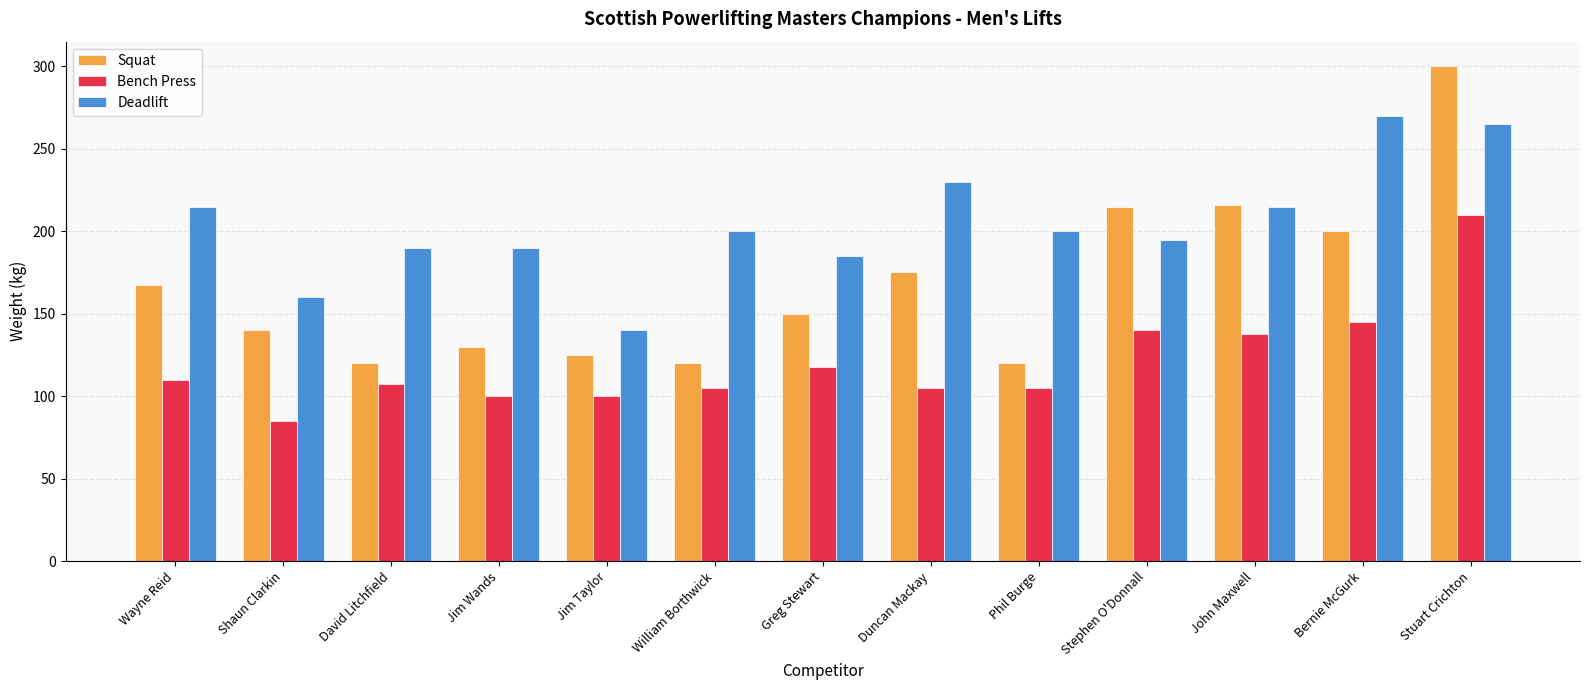

At which category does the chart reach its peak across all series?

Stuart Crichton